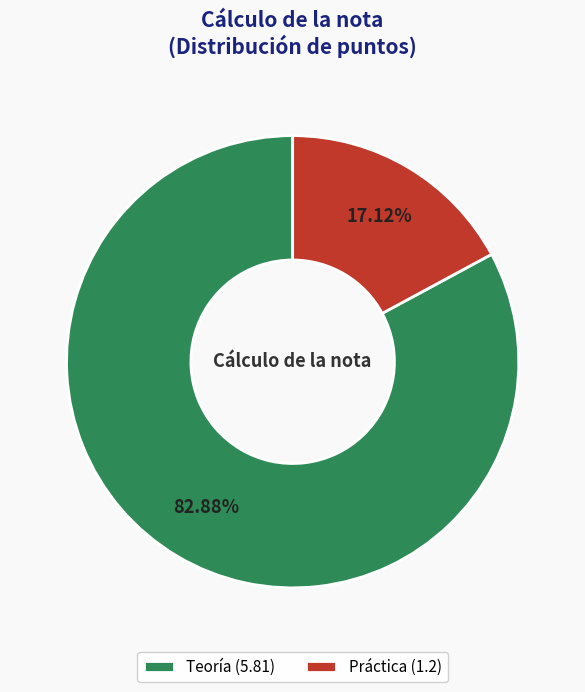

Is it true that Teoría is 83% of the pie?

True